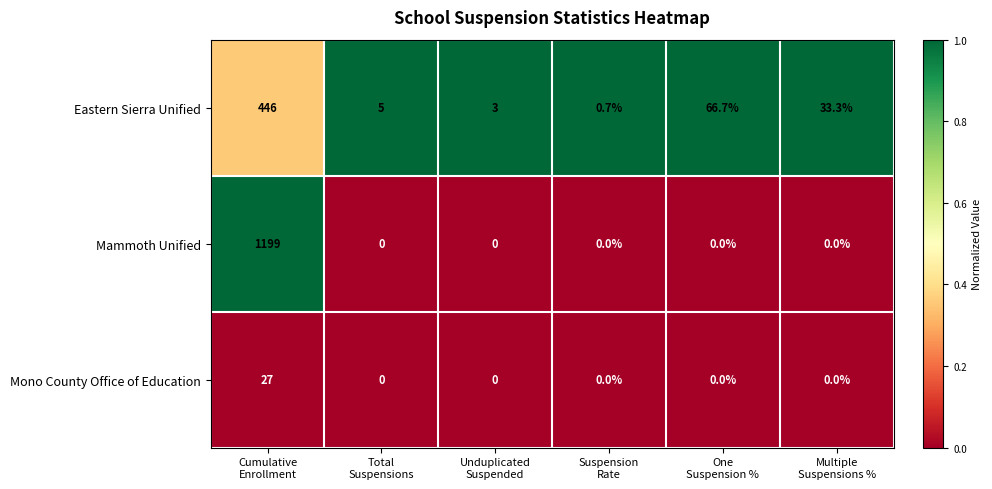

What is the highest value of the Eastern Sierra Unified series?

446.0